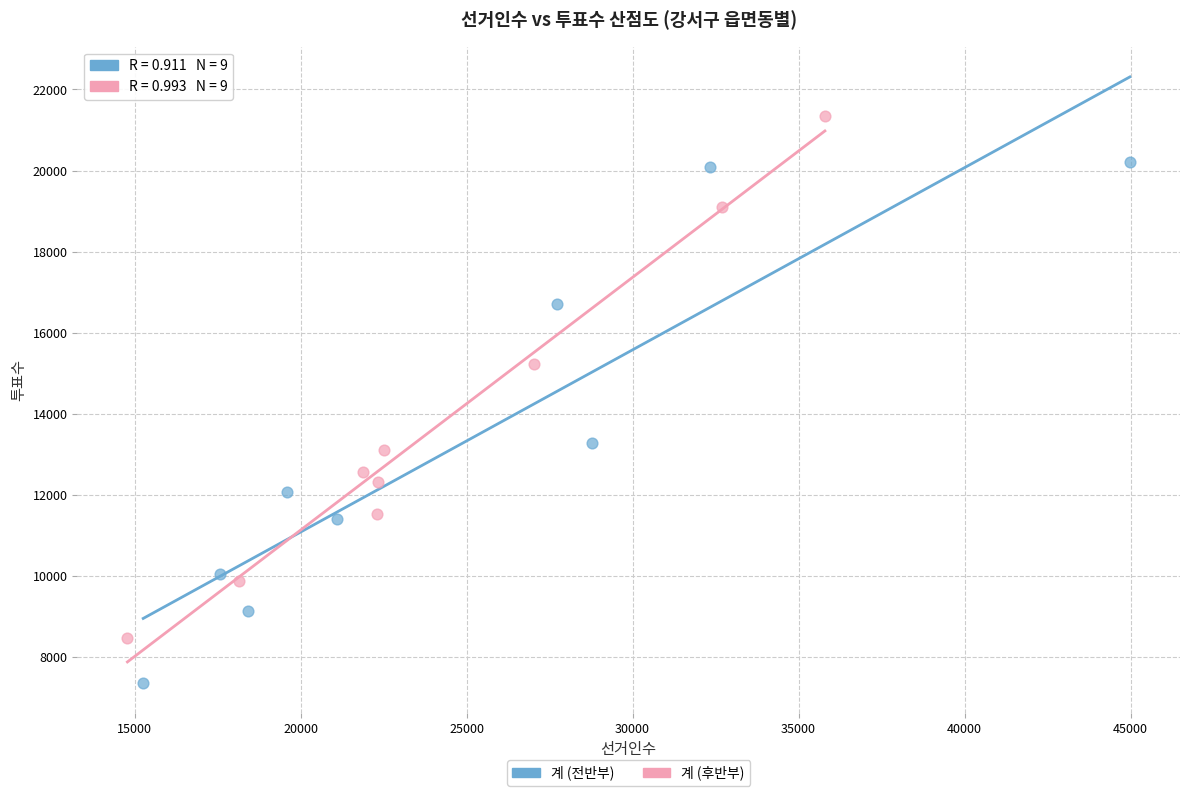

Which series contains the highest Y value?

계 (후반부)